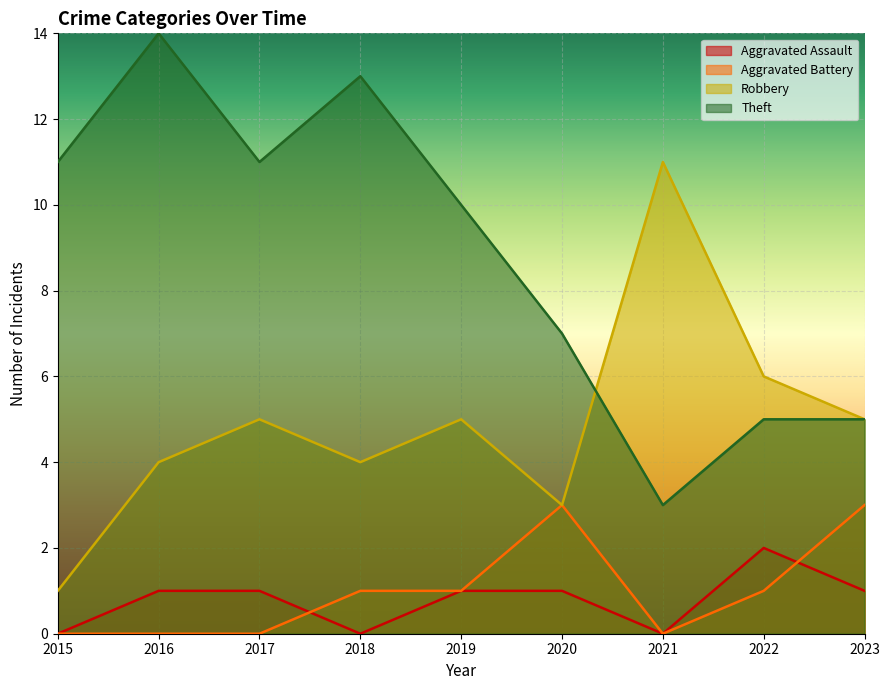

At which category does Theft reach its first local peak?

2016